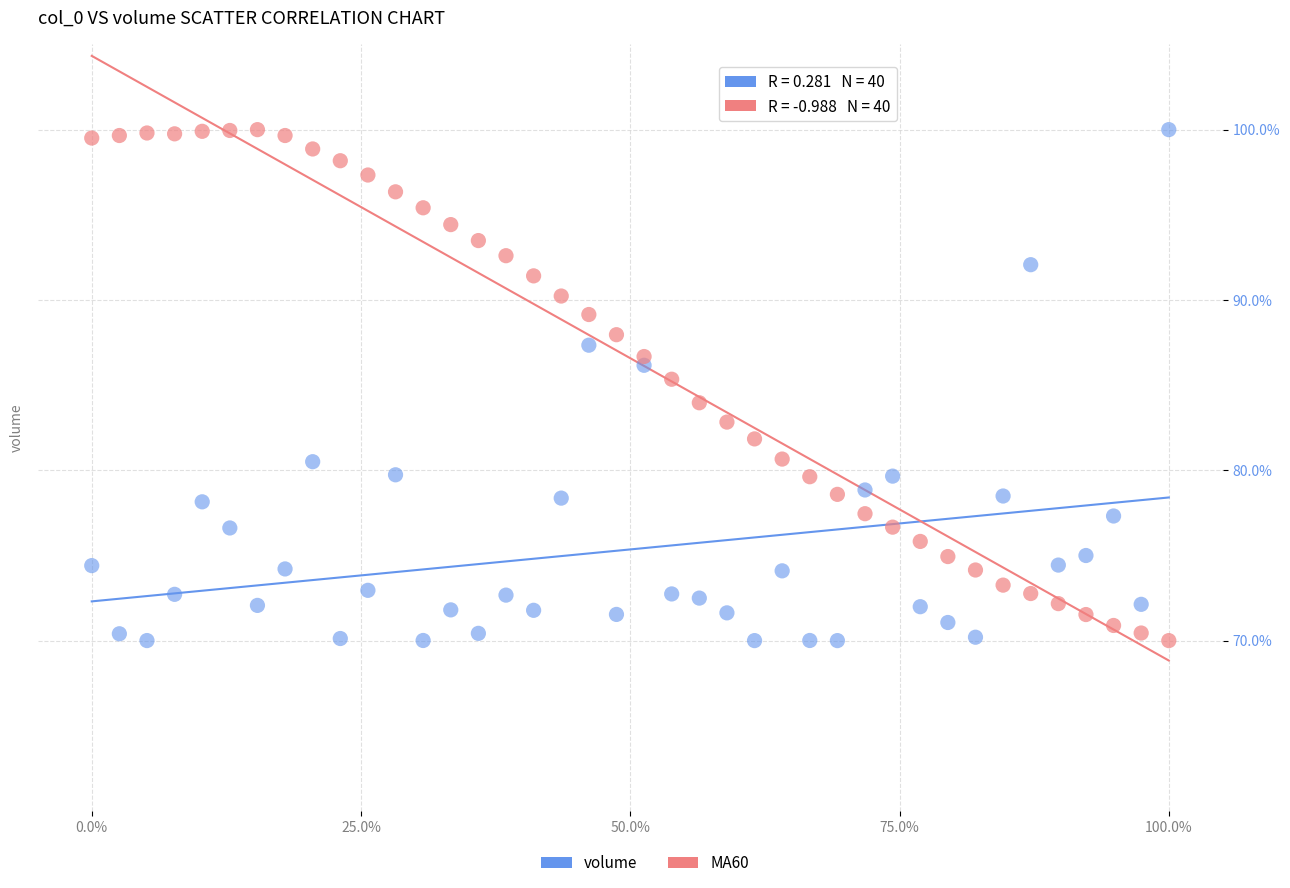

What is the X range (max minus min) for the scatter plot?

1.0